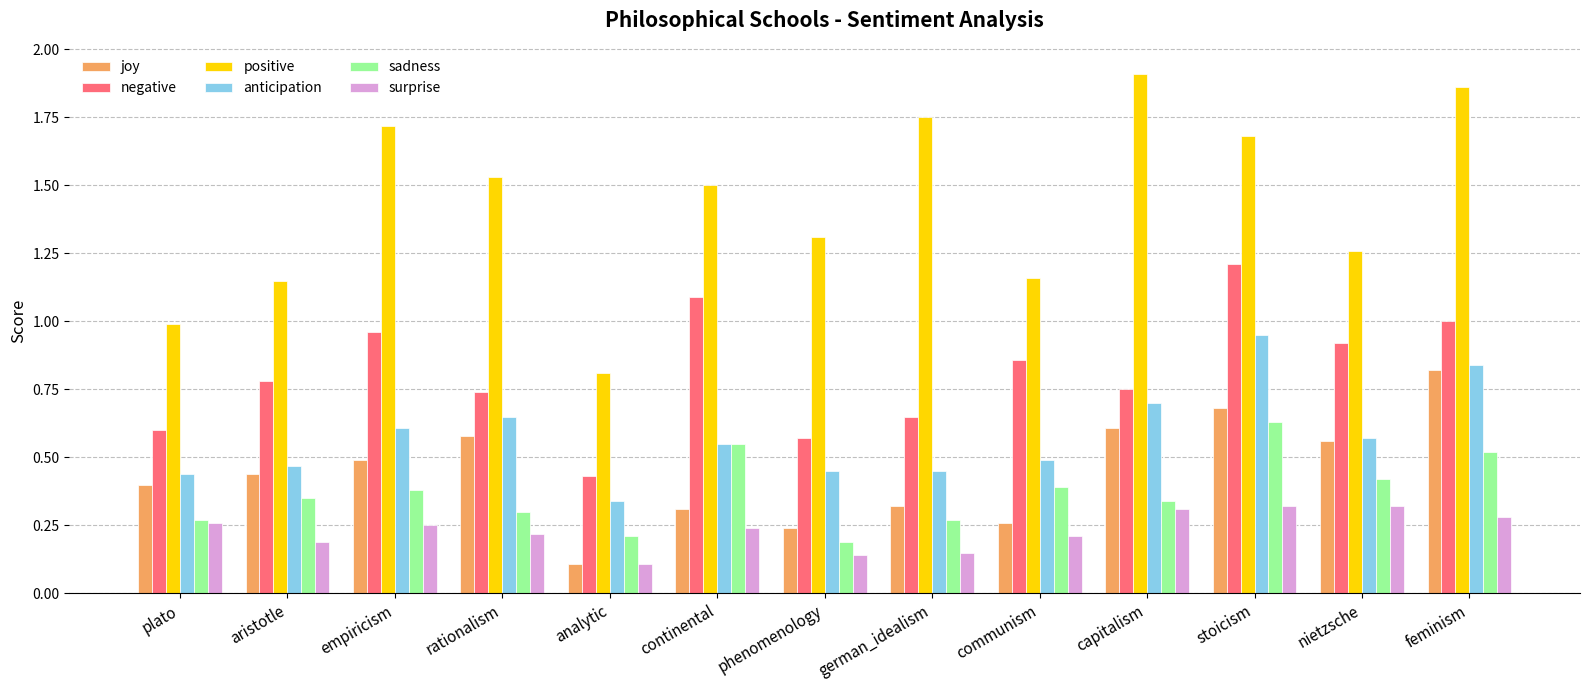

The anticipation series shows 0.5 at german_idealism. True or false?

True